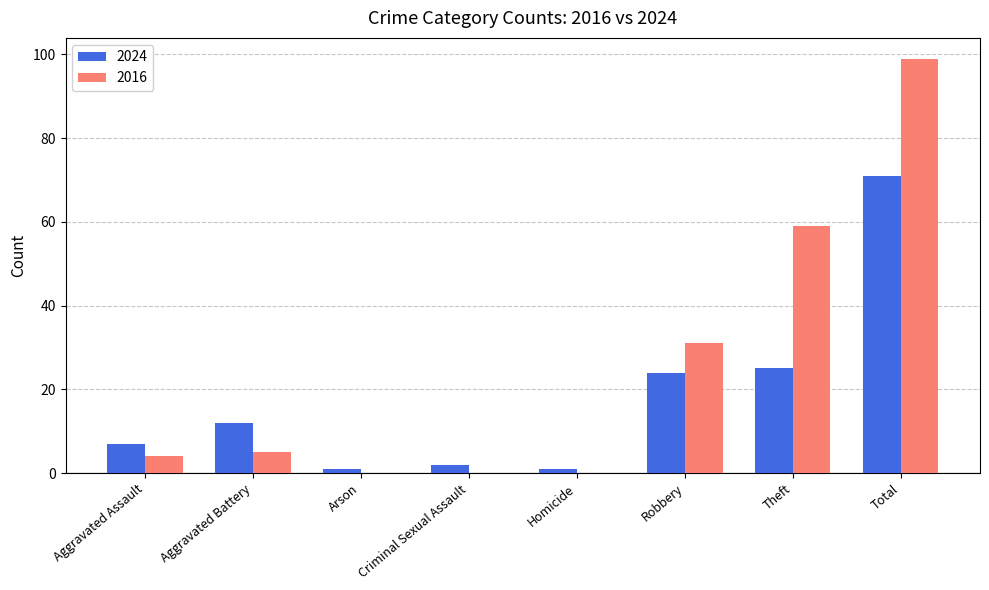

How many series are shown in this chart?

2